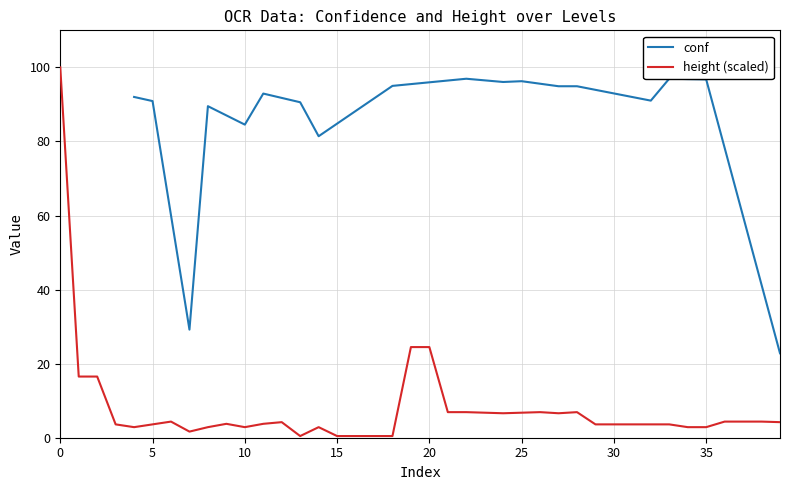

Which has a higher value, 12 or 30?

30